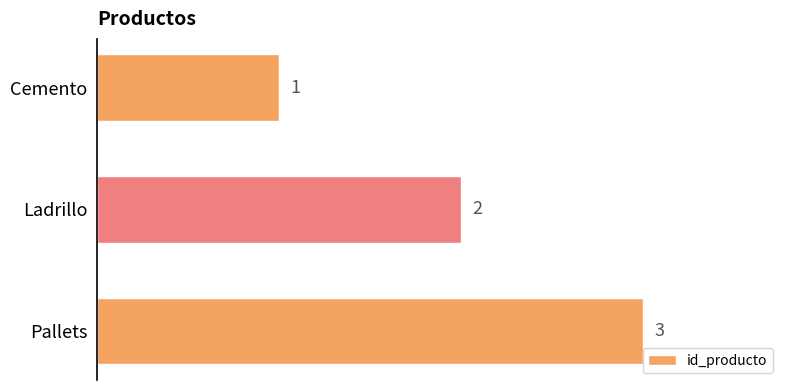

Rank the categories by value from lowest to highest.

Cemento, Ladrillo, Pallets